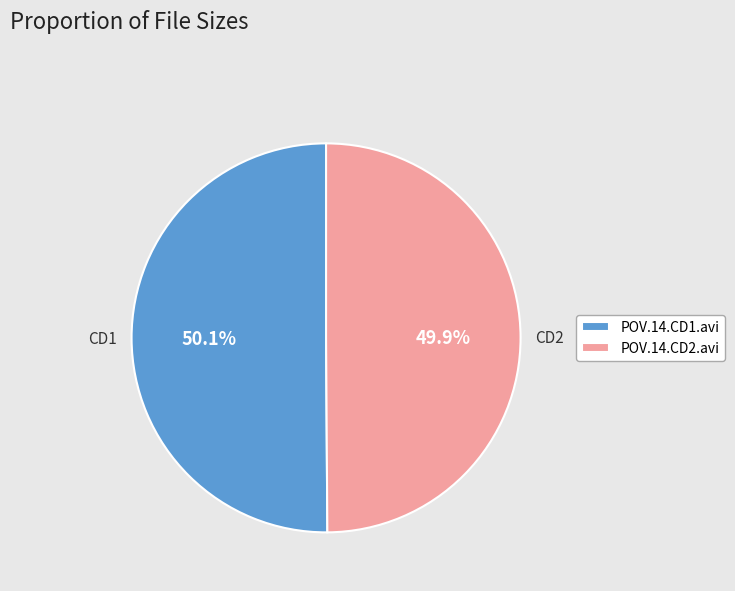

What portion of the pie excludes POV.14.CD2.avi?

50.1%